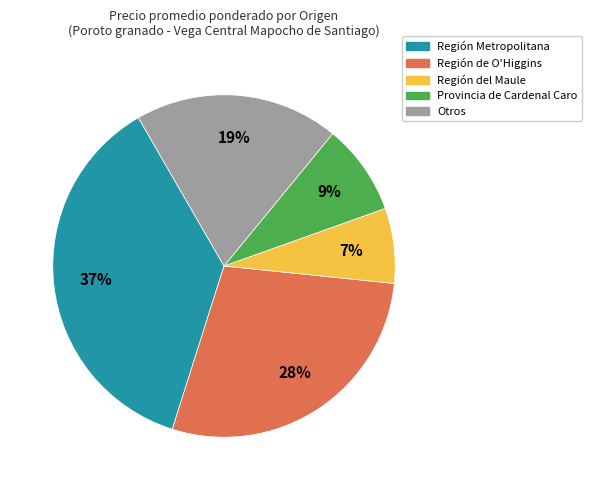

Is it true that Región del Maule is 7% of the pie?

True